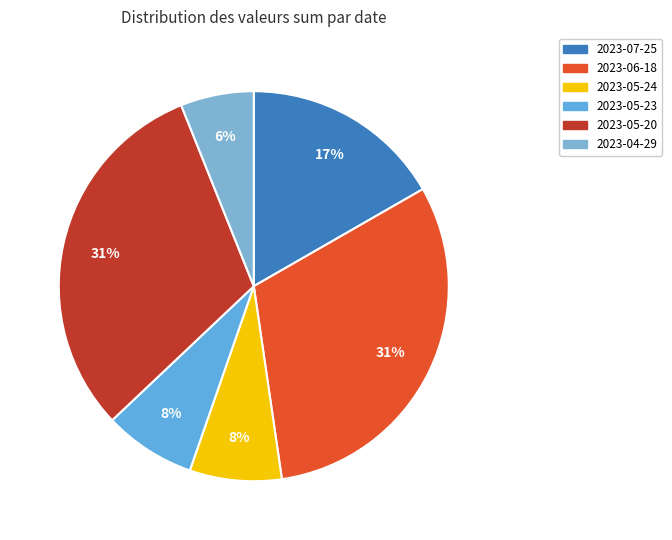

Does 2023-07-25 represent more than half of the total?

No